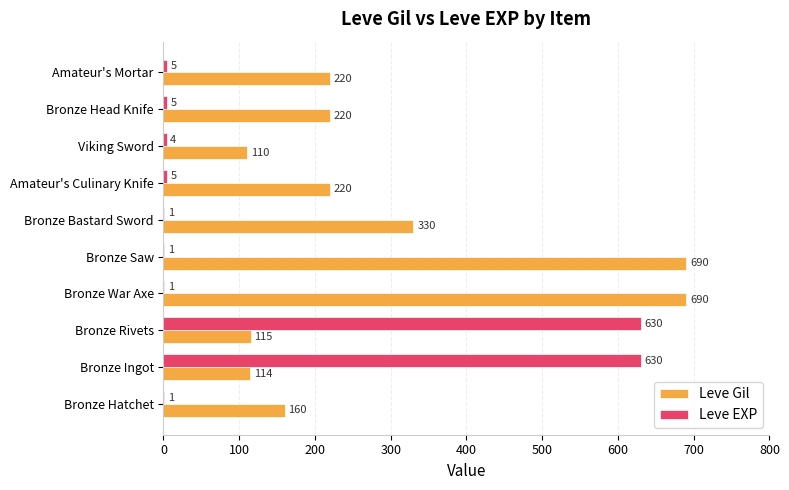

What is the maximum value shown in the chart?

690